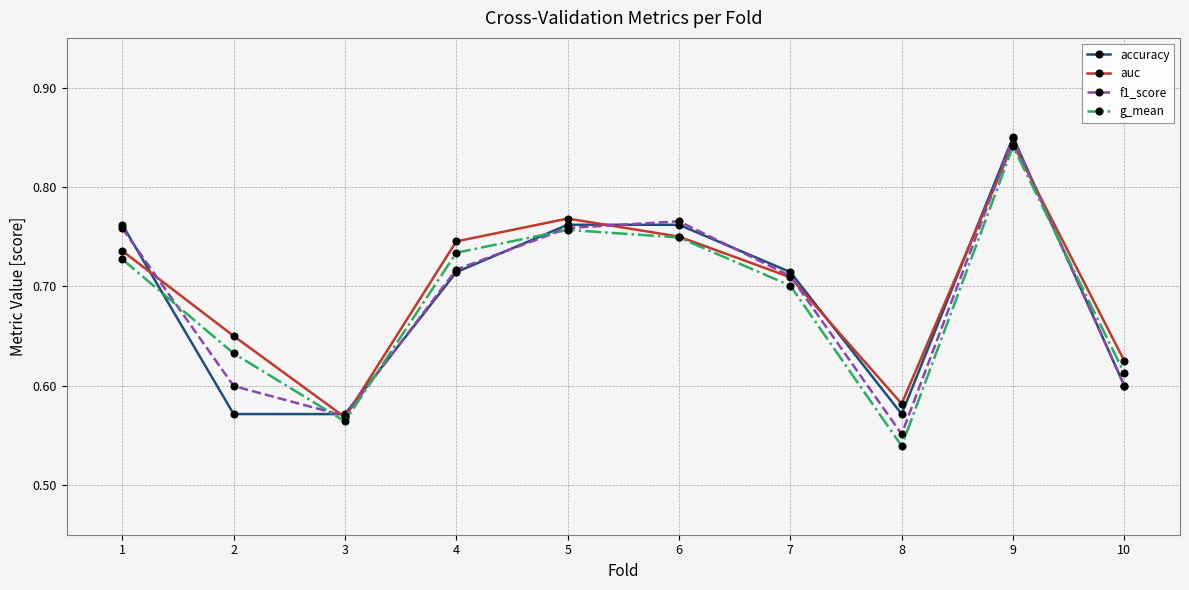

Which category has the highest value across all series?

9